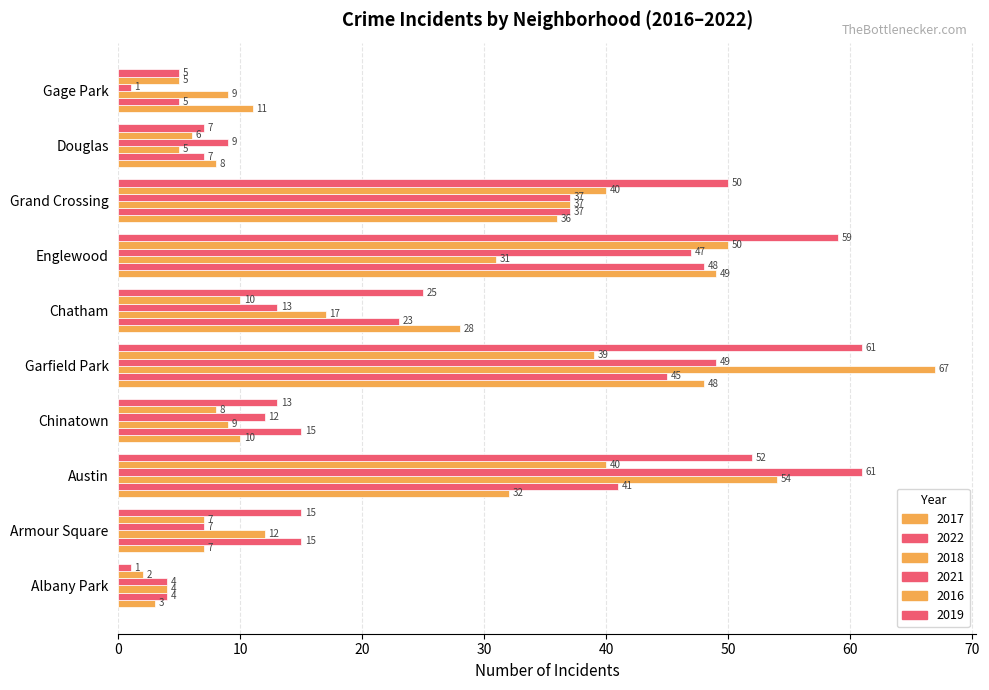

What is the value of the 2017 bar at the 2nd from the left?

7